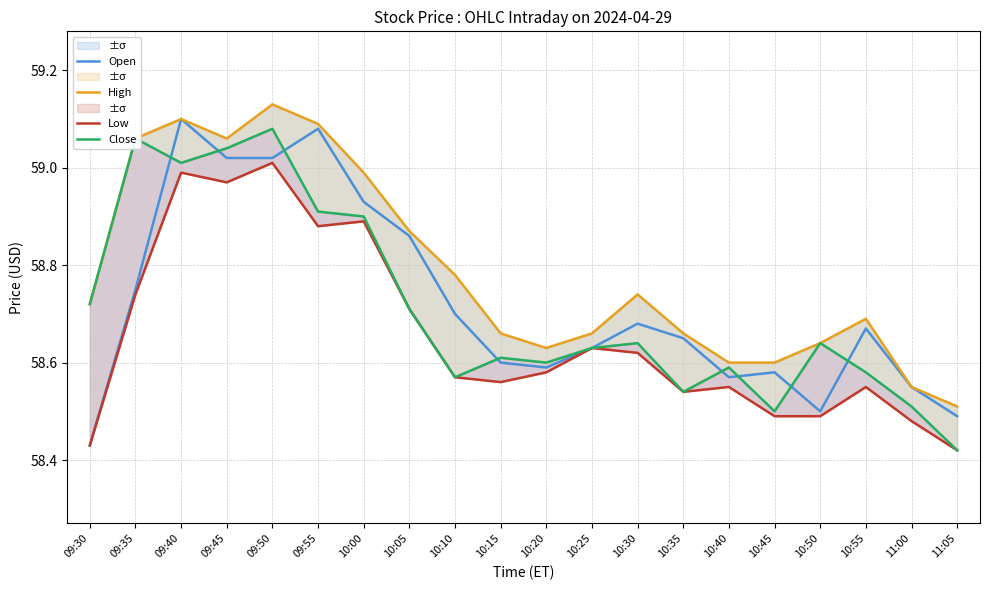

Between 10:20 and 10:35, which series saw the biggest shift?

Close